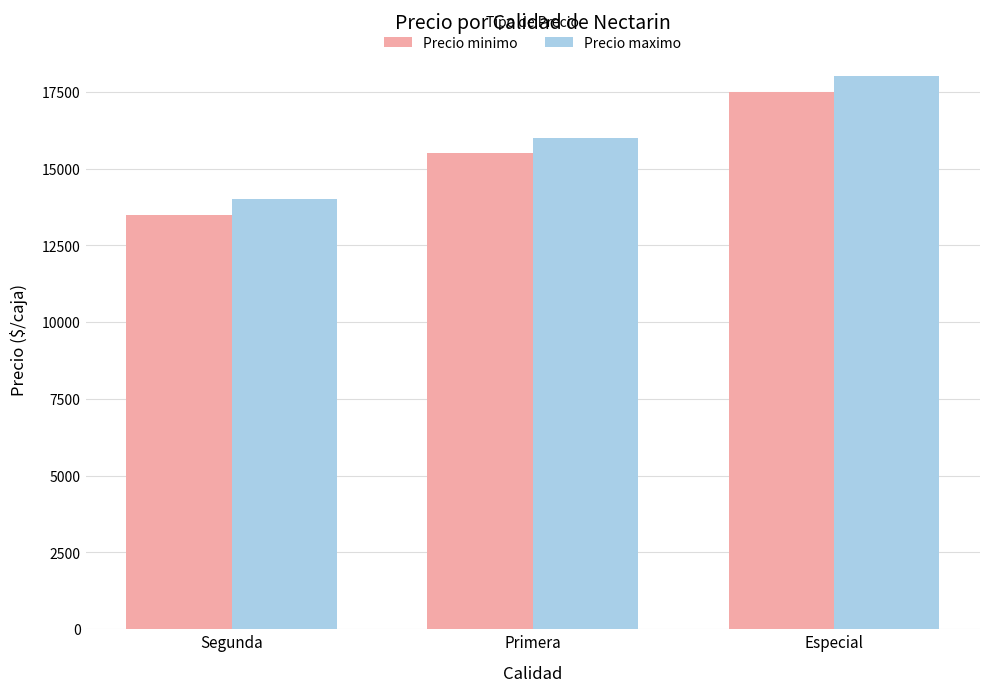

The value of Precio maximo at Primera is 25479. True or false?

False